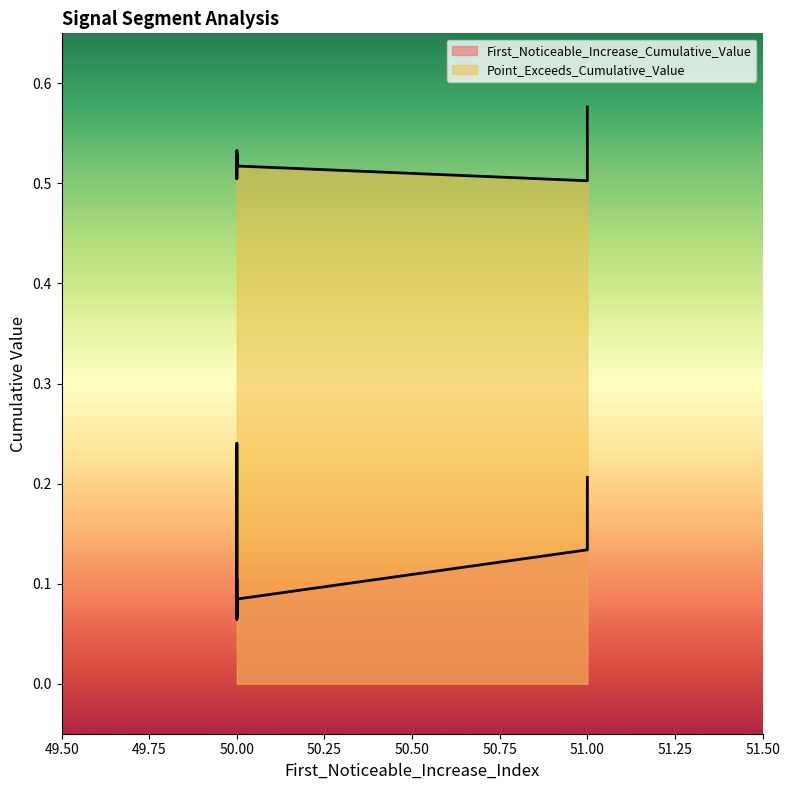

What is the difference between the maximum and minimum values in the Point_Exceeds_Cumulative_Value series?

0.1